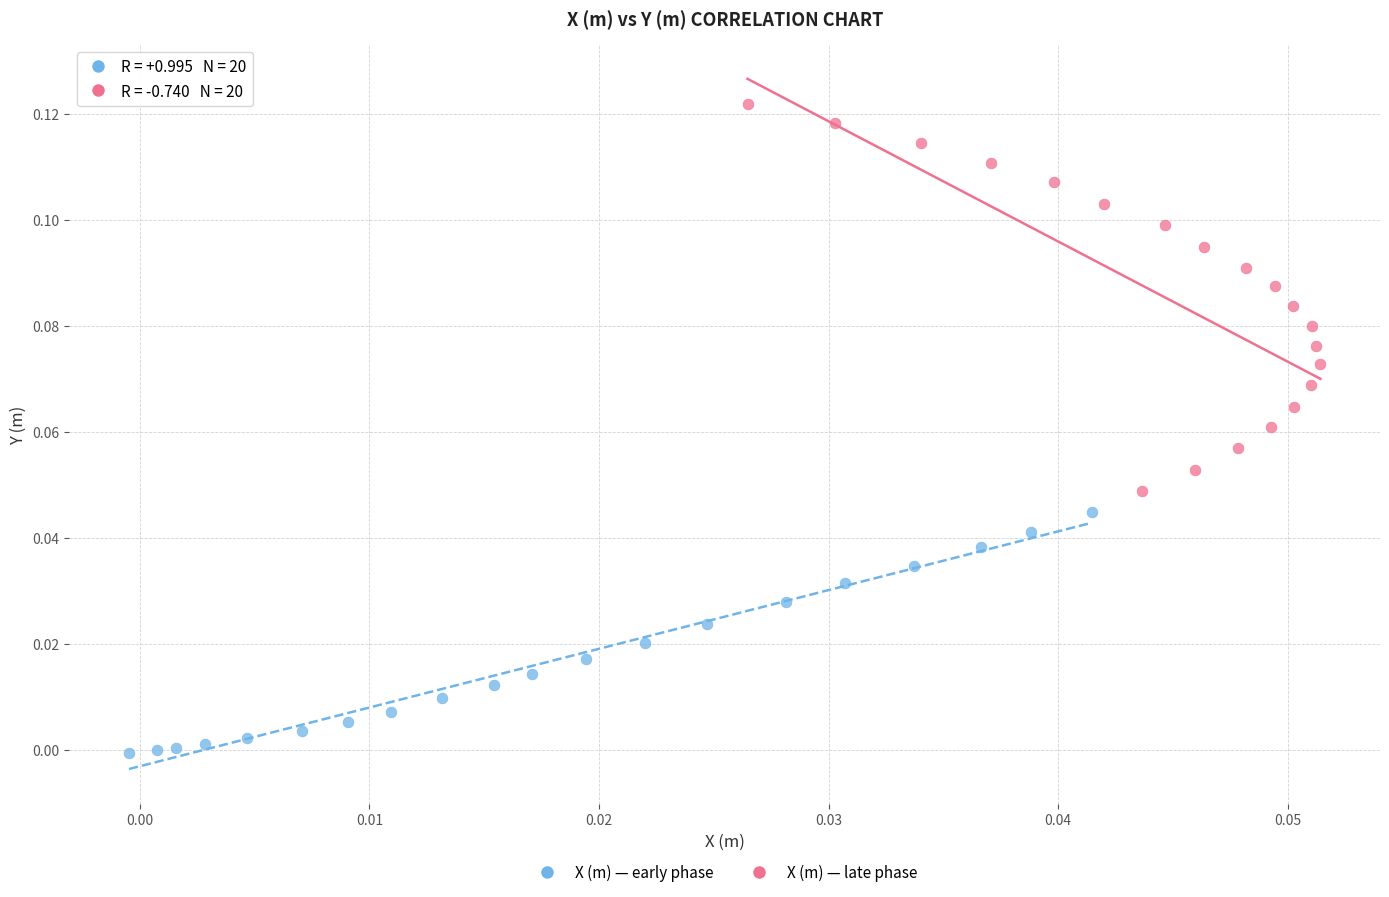

What are all the series names shown in the legend?

X (m) — early phase, X (m) — late phase